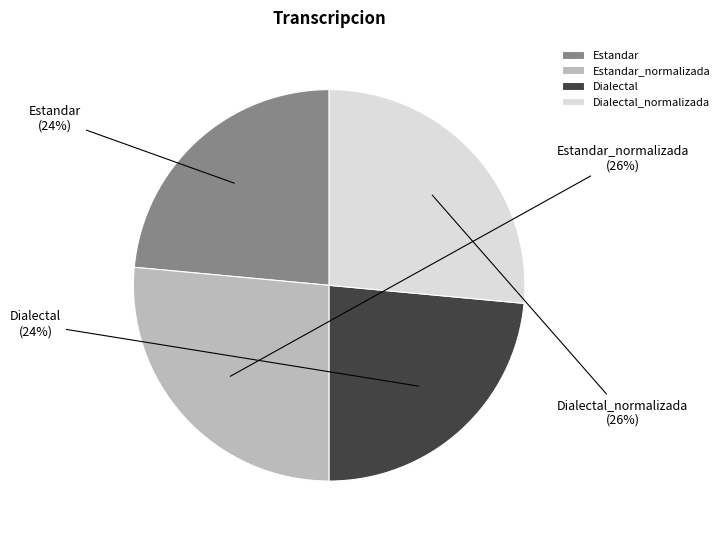

Is it true that Dialectal is 24% of the pie?

True